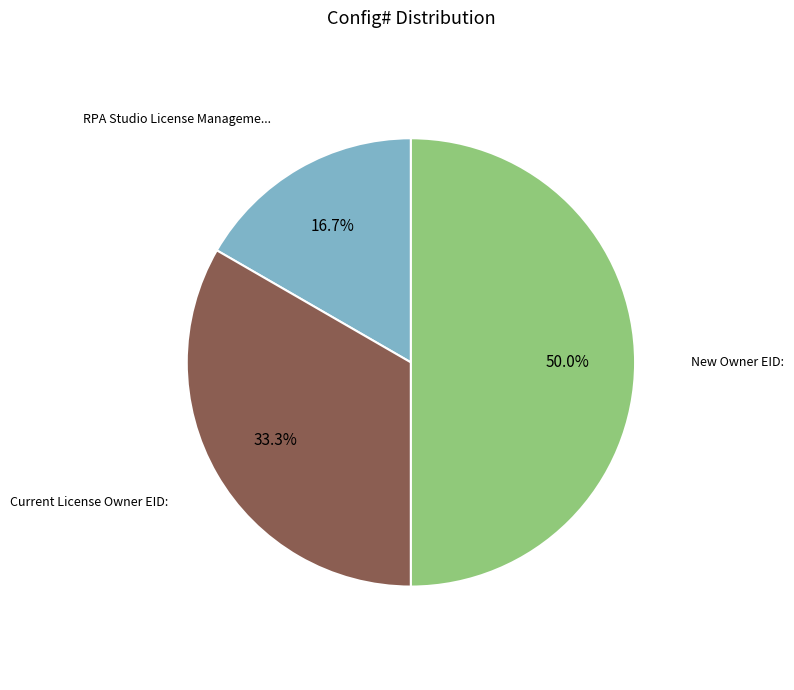

To the nearest percent, what is the average slice percentage?

33%